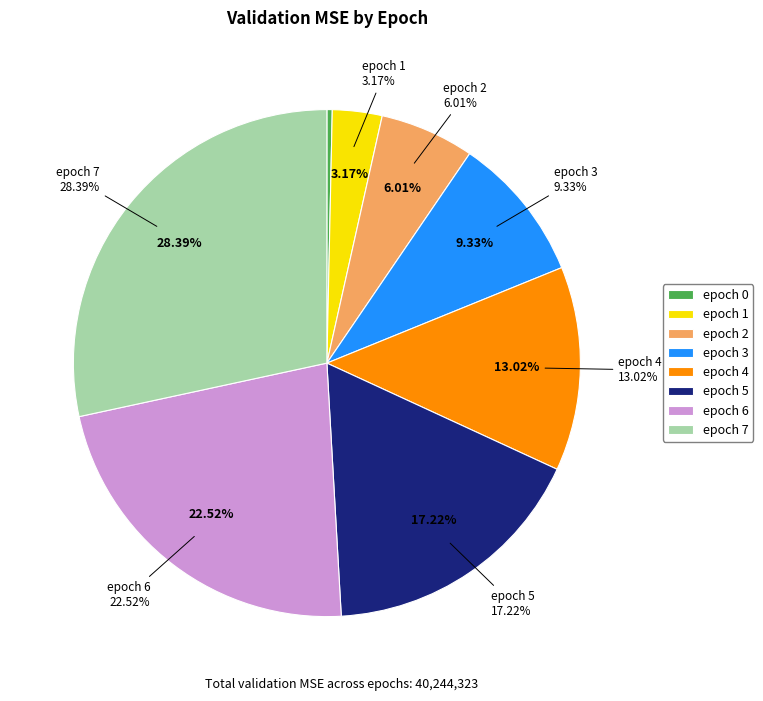

To the nearest percent, what is the difference between the largest and smallest slice percentages?

28%